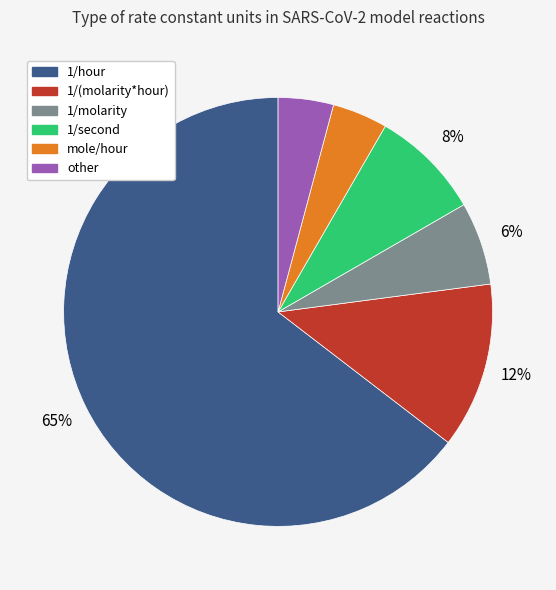

Is the sum of other and 1/hour greater than half?

Yes